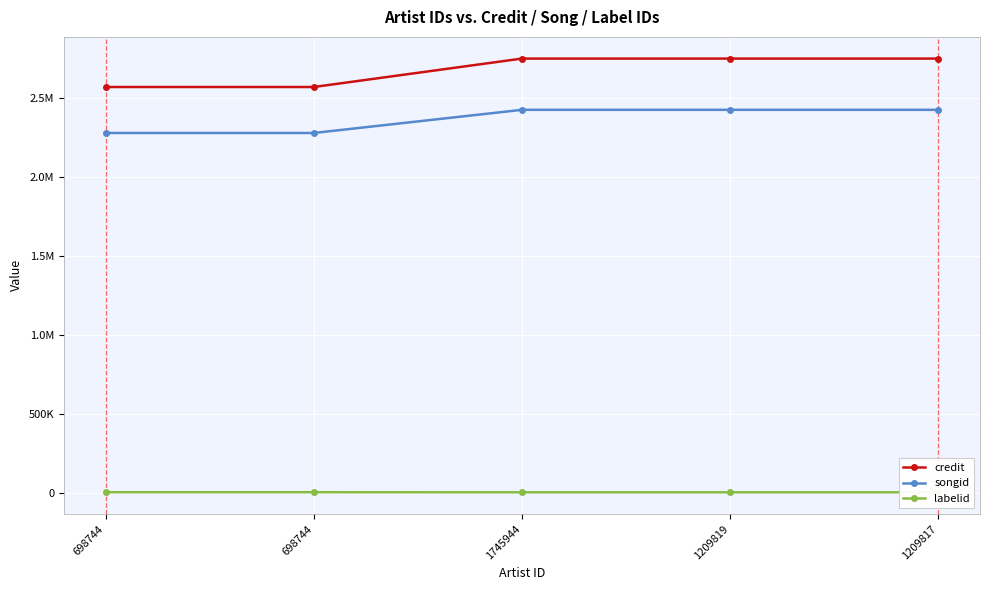

True or false: credit and labelid intersect in this chart.

False